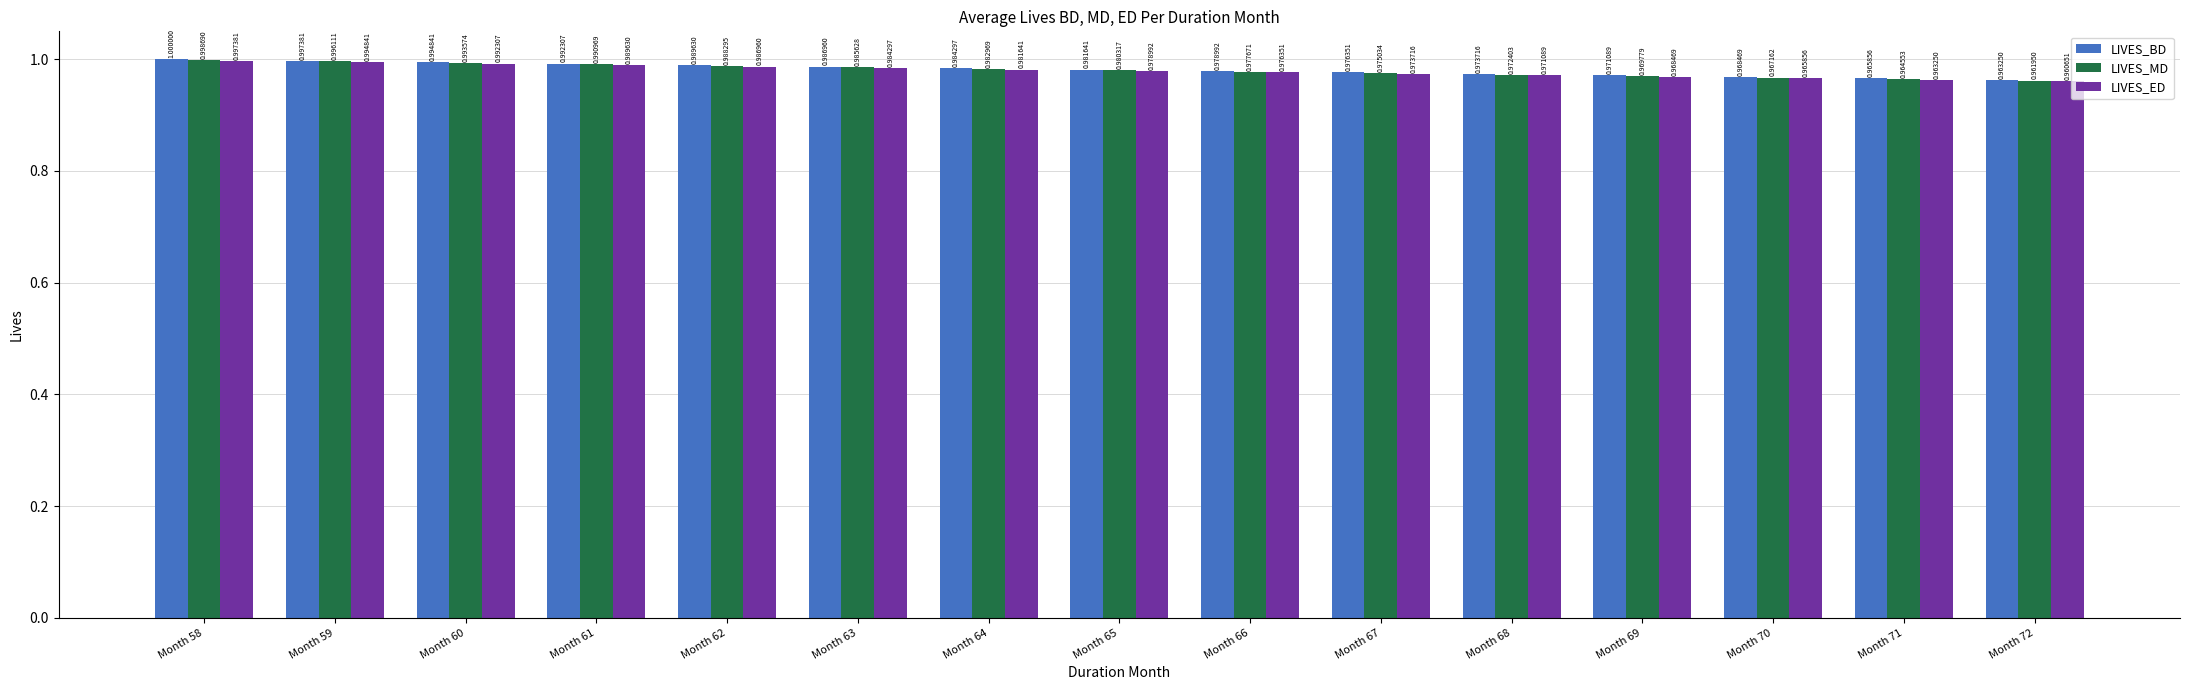

How many bars are there in total?

45